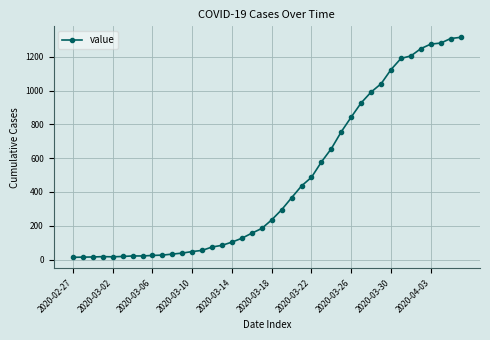

What is the sum of all values?

18653